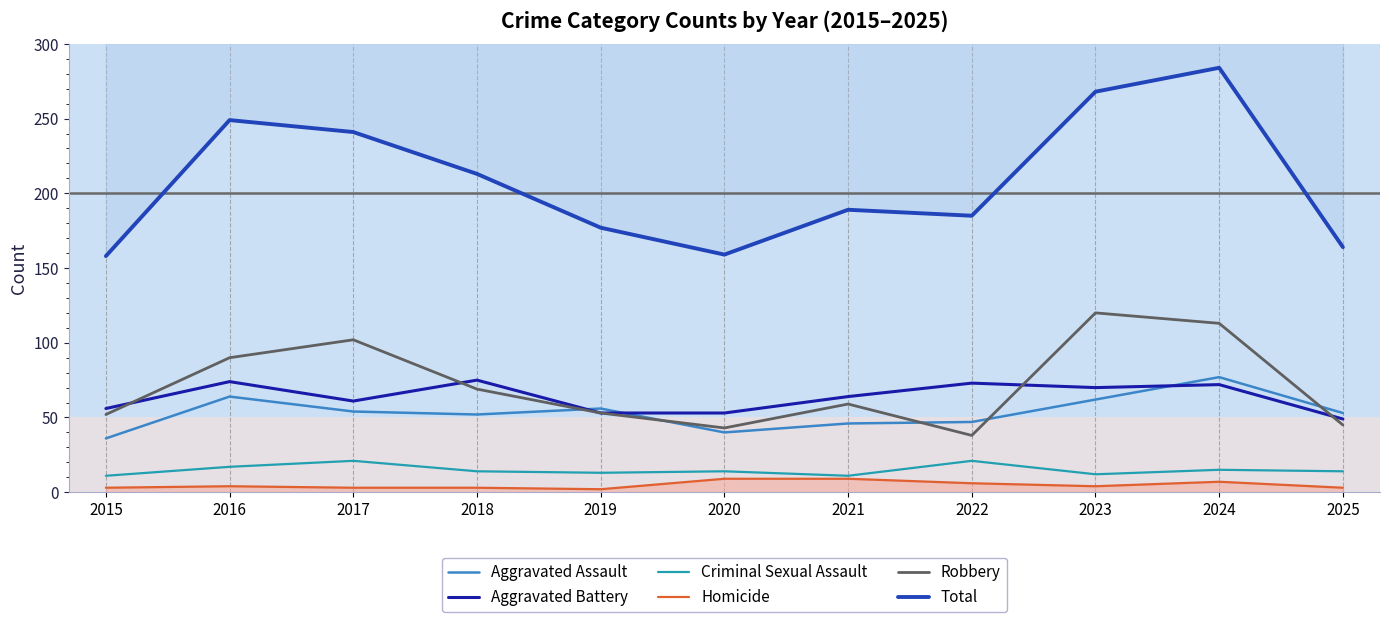

True or false: Aggravated Battery and Robbery cross at least once.

True